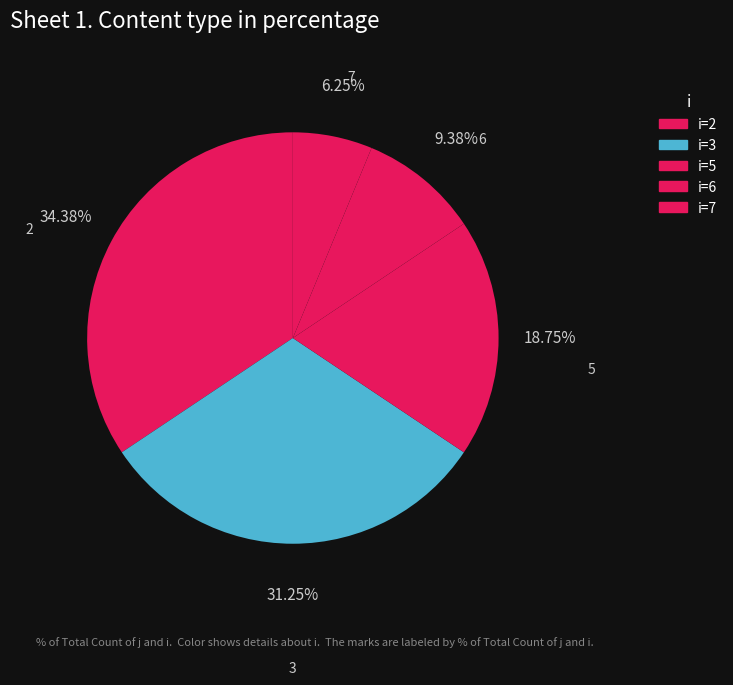

Count the number of slices in the pie.

5